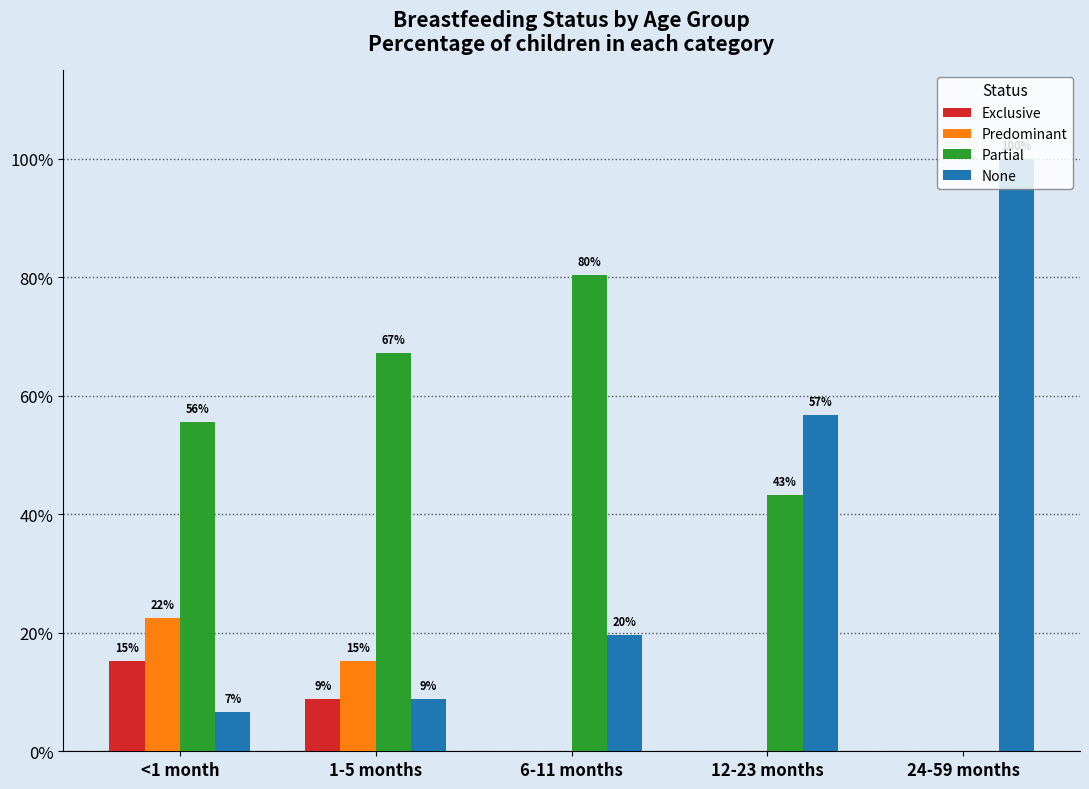

What are all the series names shown in the legend?

Exclusive, Predominant, Partial, None